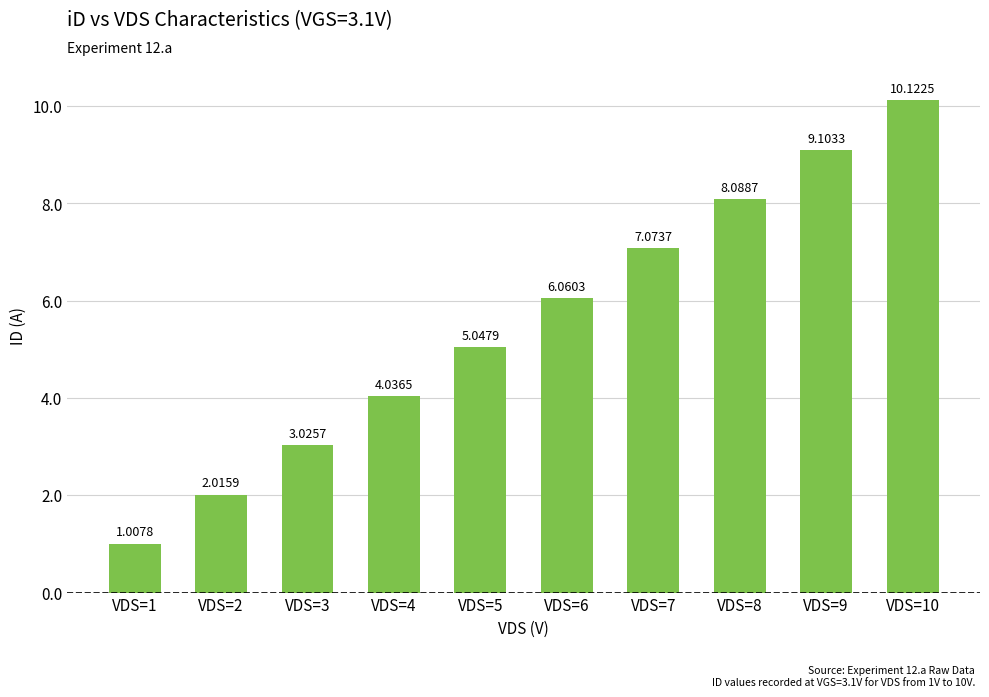

How many data points are less than 6?

5